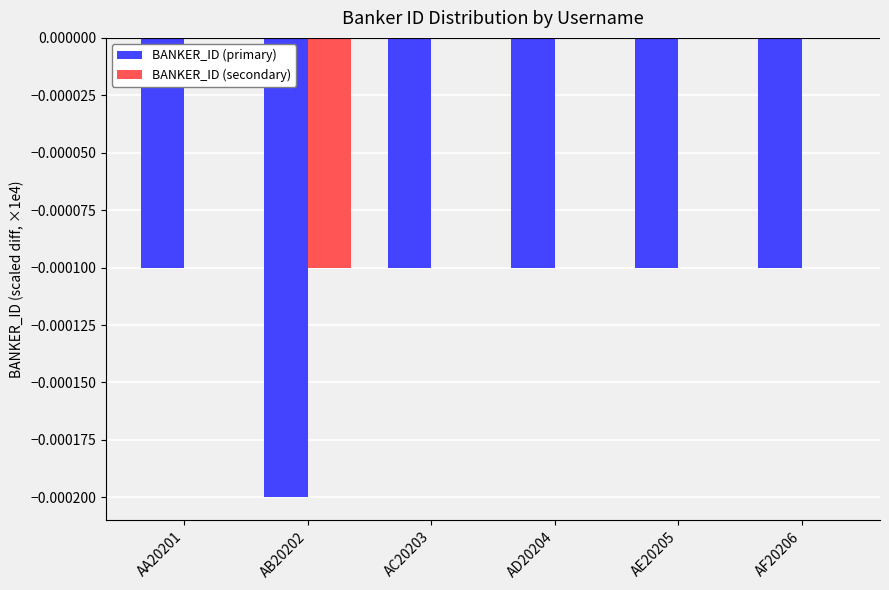

Is the value of BANKER_ID (primary) at AA20201 greater than the value of BANKER_ID (secondary) at AD20204?

No